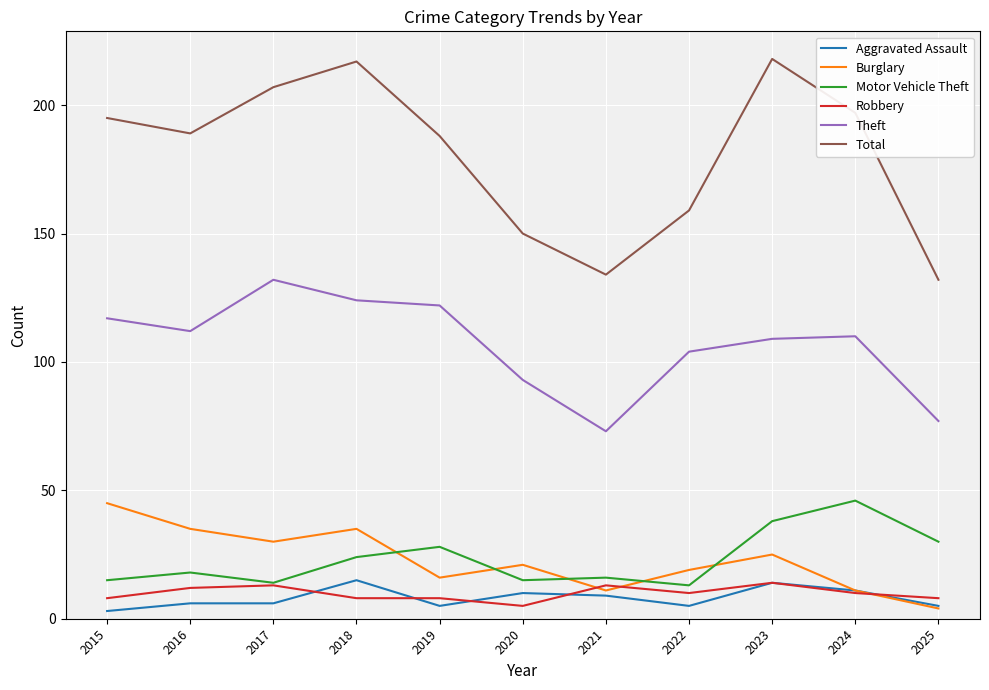

The Aggravated Assault series shows 11 at 2024. True or false?

True